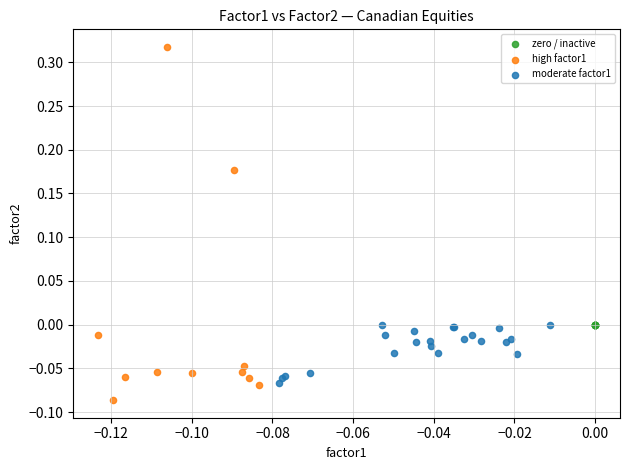

Which series reaches the minimum Y coordinate?

high factor1